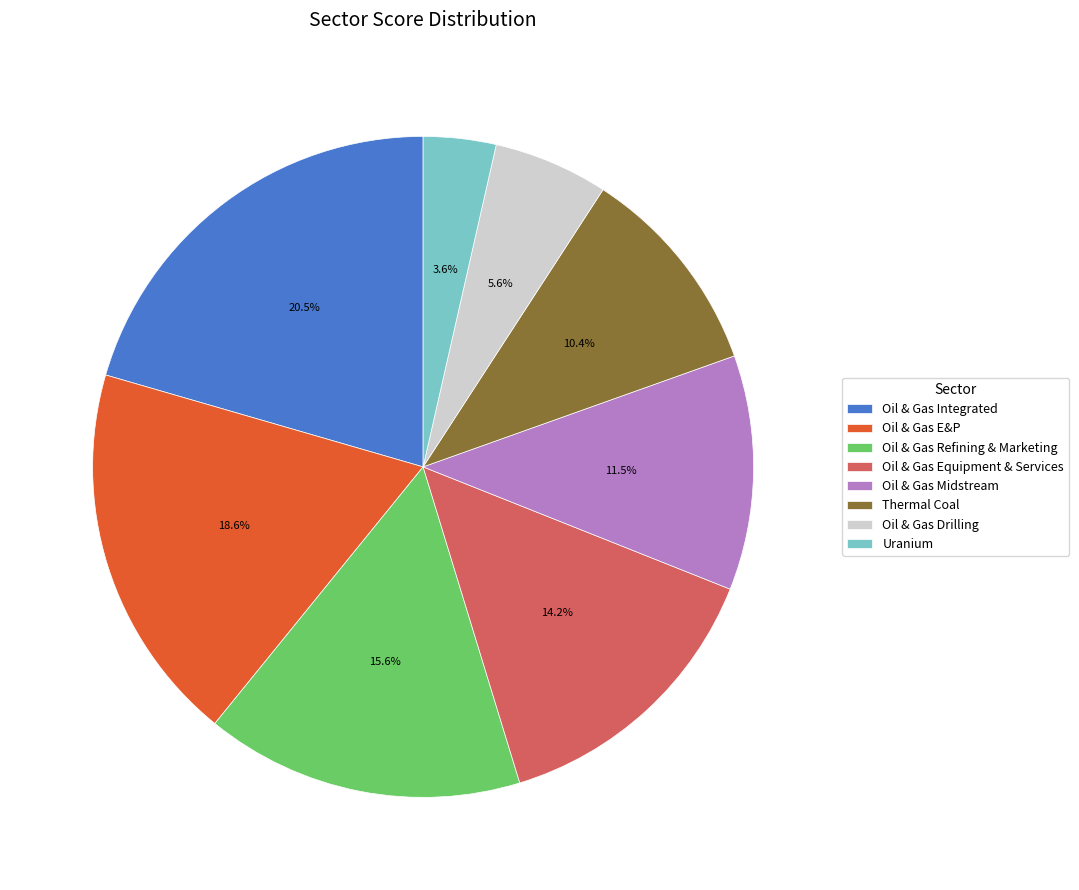

Is it true that Oil & Gas Midstream is 18% of the pie?

False